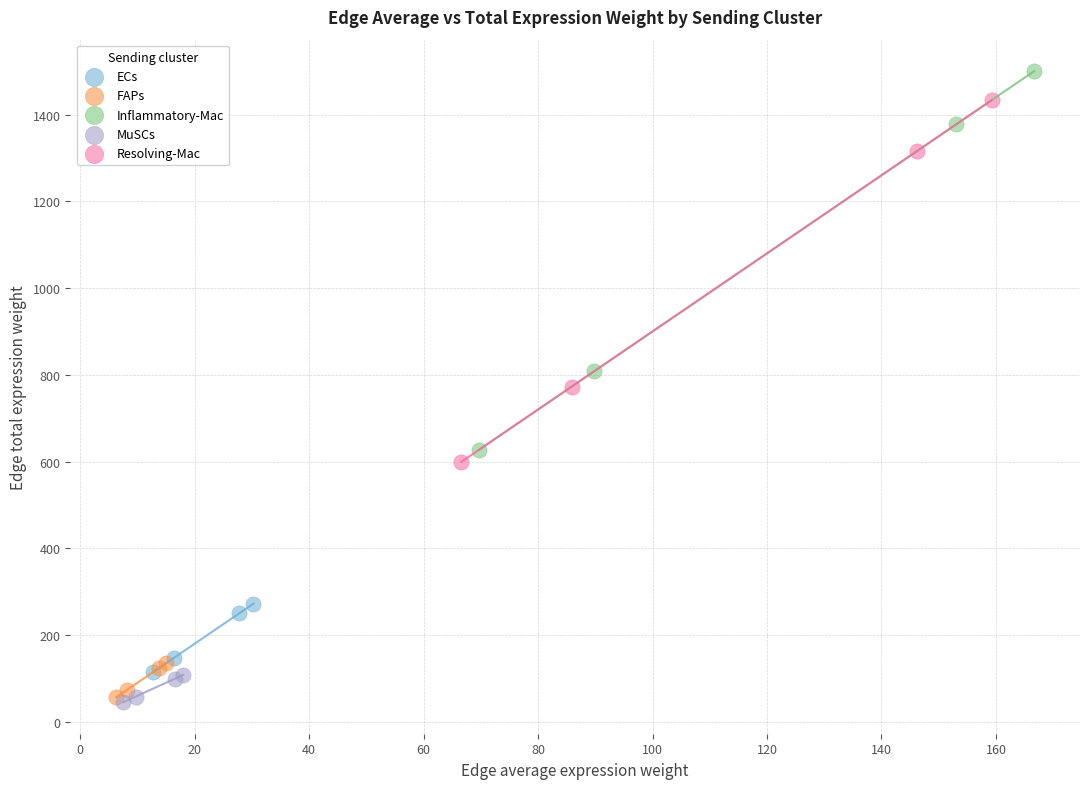

Which series has the largest Y range (max minus min)?

Inflammatory-Mac